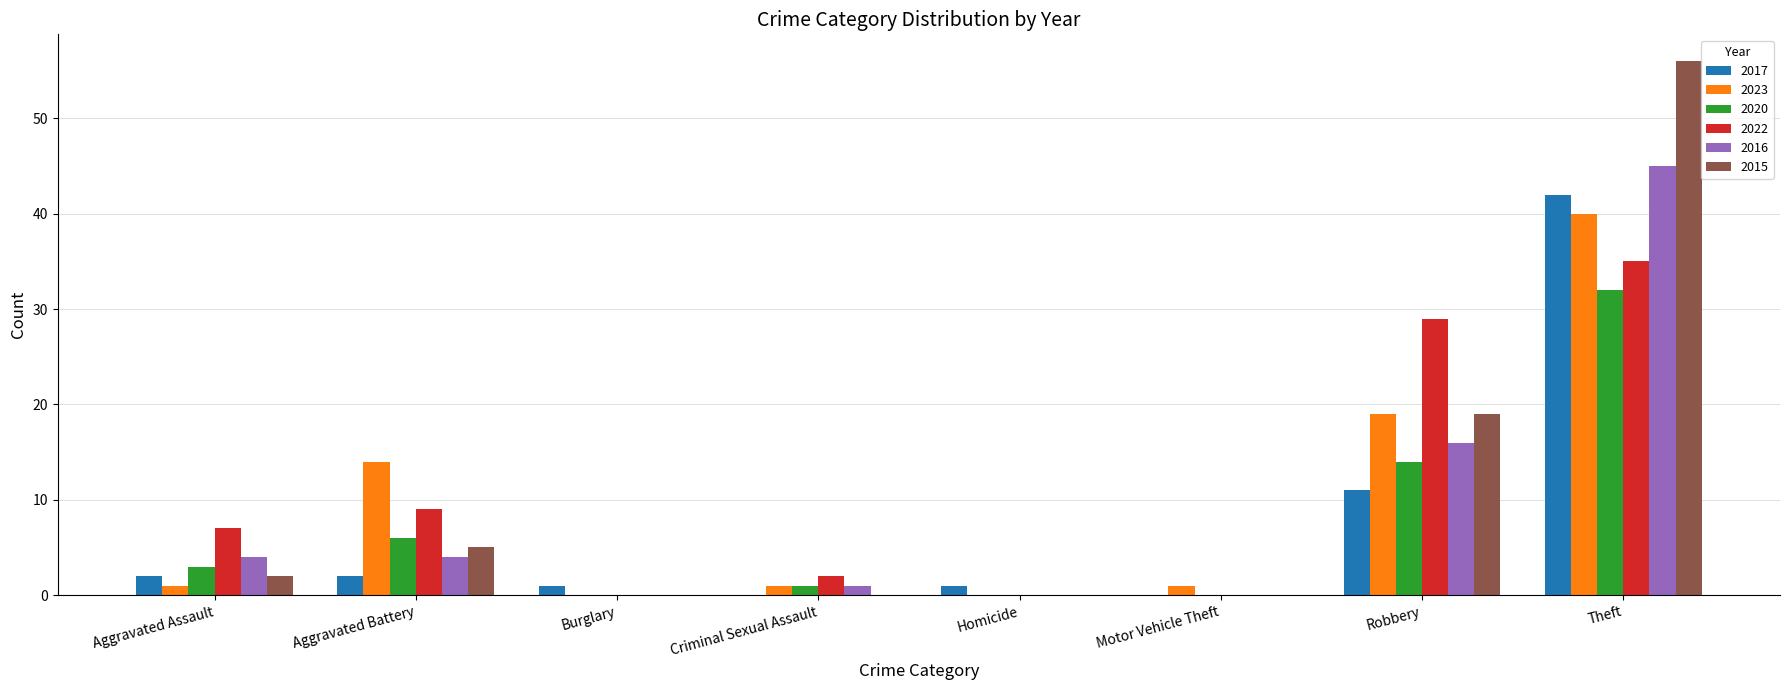

At which label is 2017 closest to 21?

Robbery